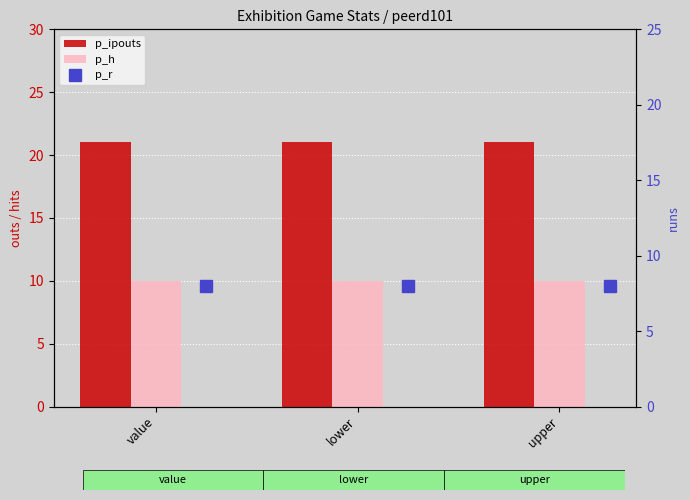

What value does the p_h series have at value?

10